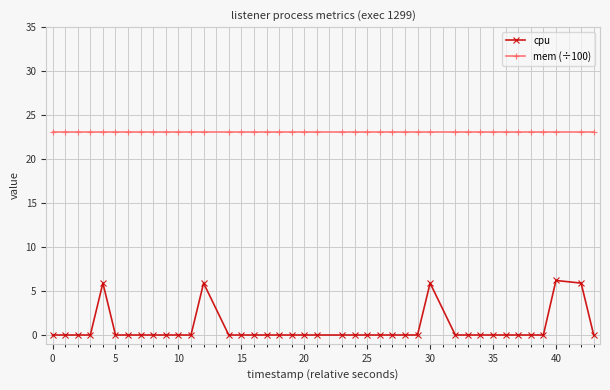

What are all the series names shown in the legend?

cpu, mem (÷100)